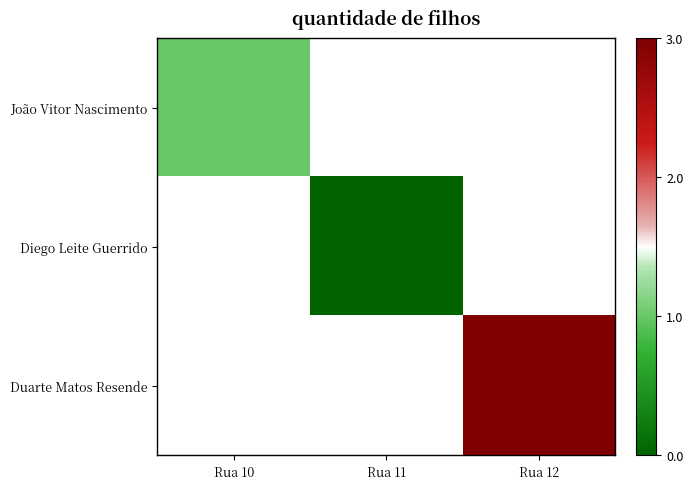

Count the number of data series in this chart.

3